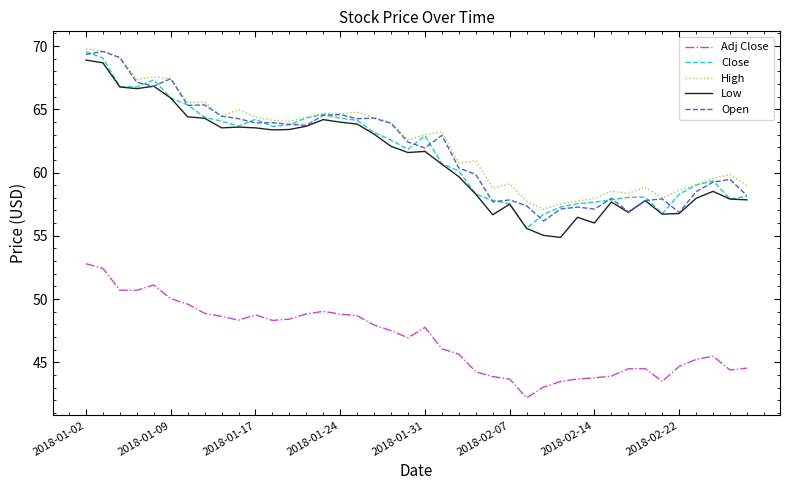

True or false: Adj Close and High intersect in this chart.

False